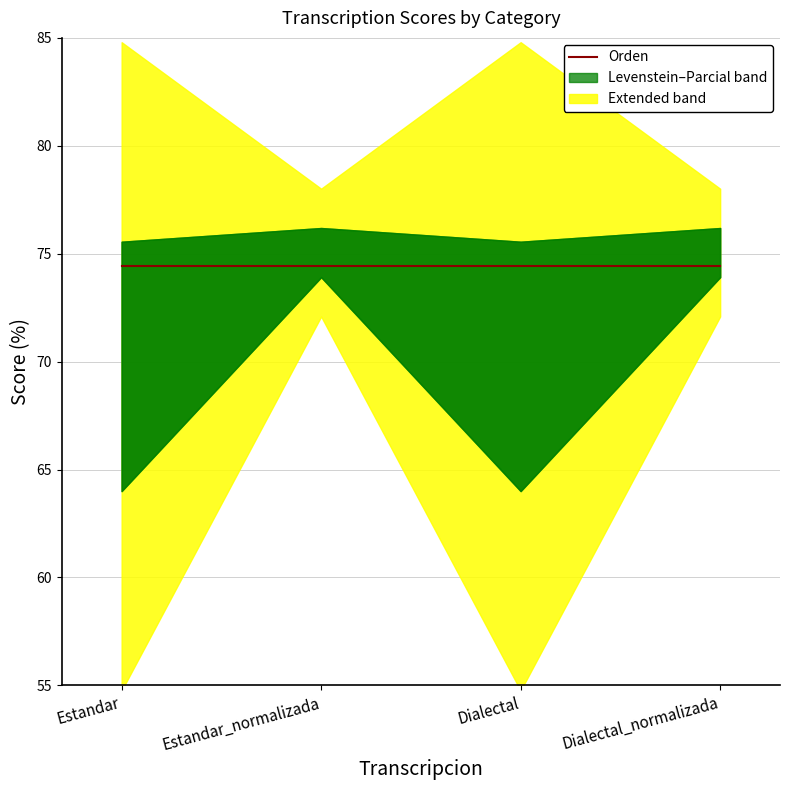

At which label does Orden reach its peak?

Estandar